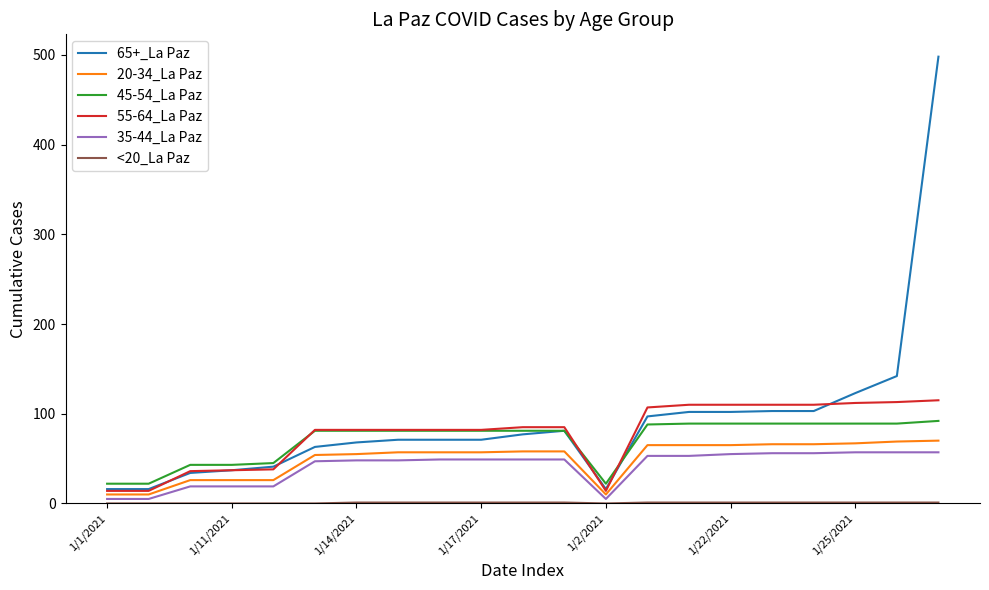

What is the greatest value displayed?

498